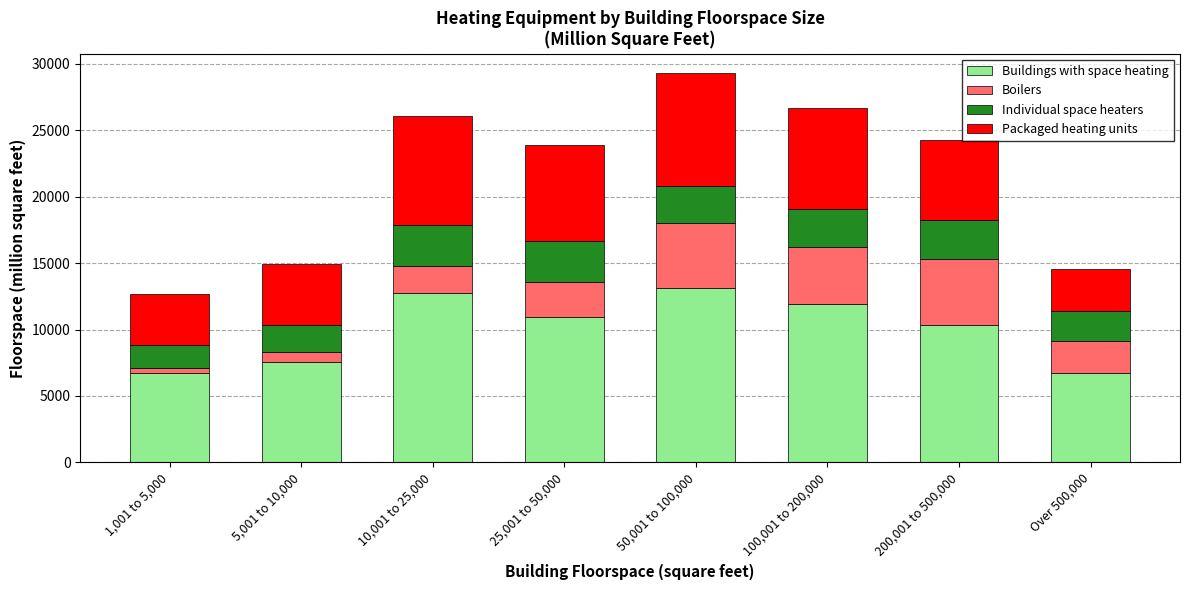

At which category is the sum across all series the highest?

50,001 to 100,000